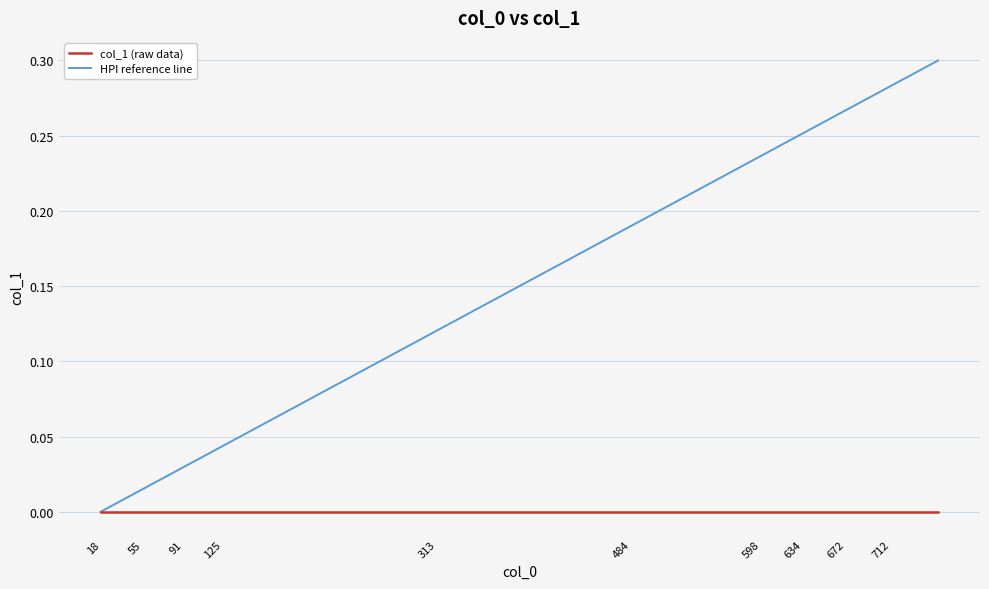

Which series has the largest range (max minus min)?

HPI reference line